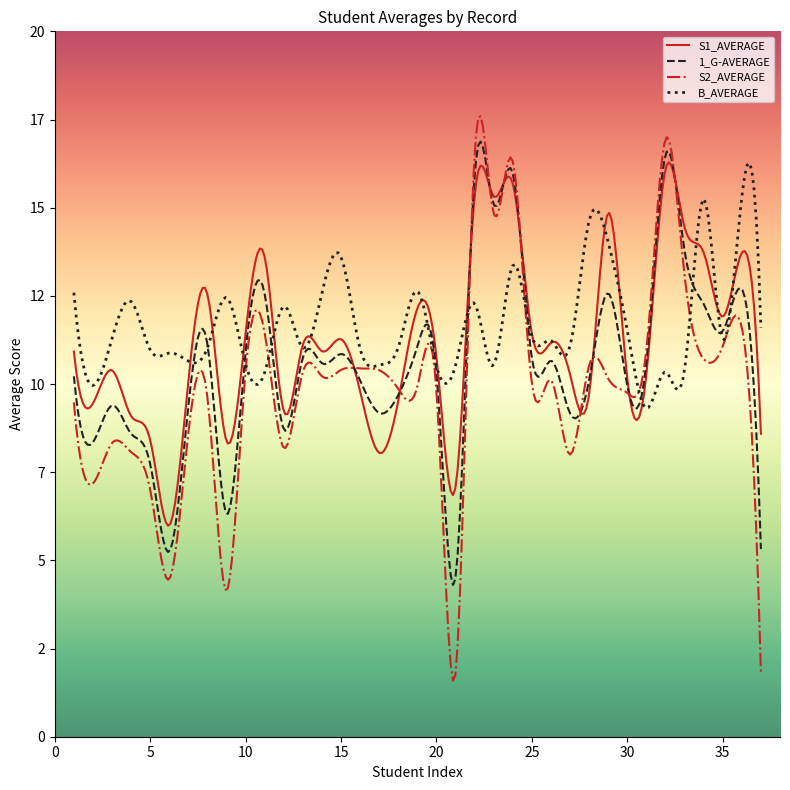

What is the value of the S2_AVERAGE point at the 16th from the left?

10.4